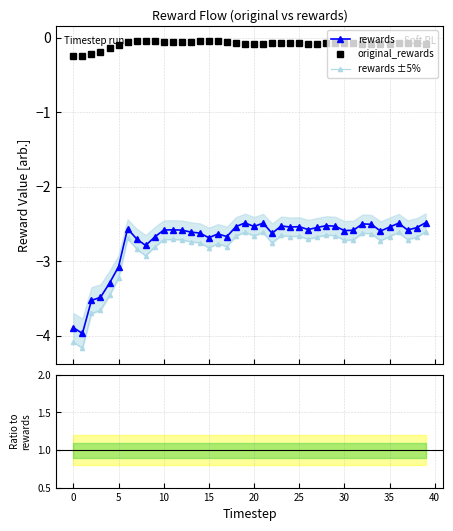

What is the minimum value for rewards?

-4.0